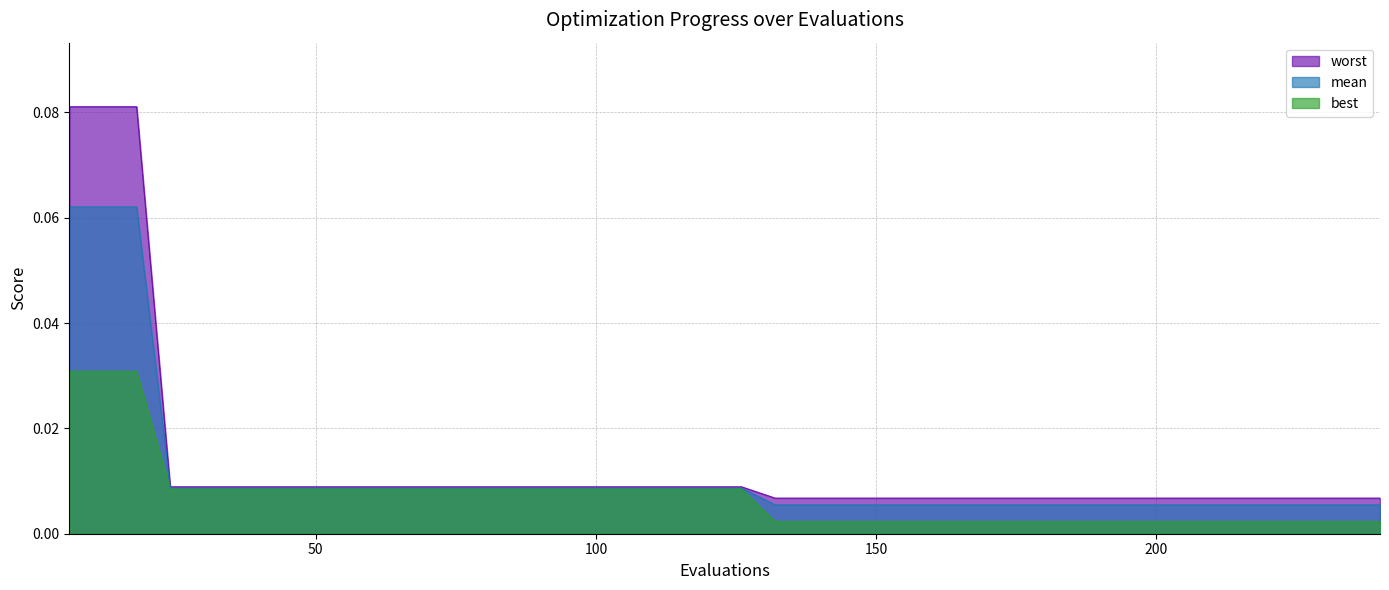

Which category has the lowest value in the mean series?

132